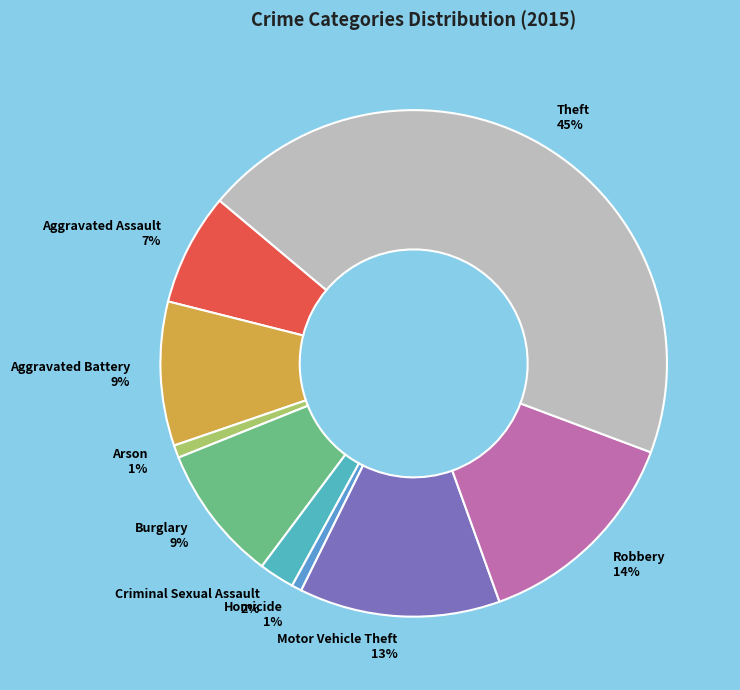

What percentage is the Theft slice, to the nearest percent?

45%